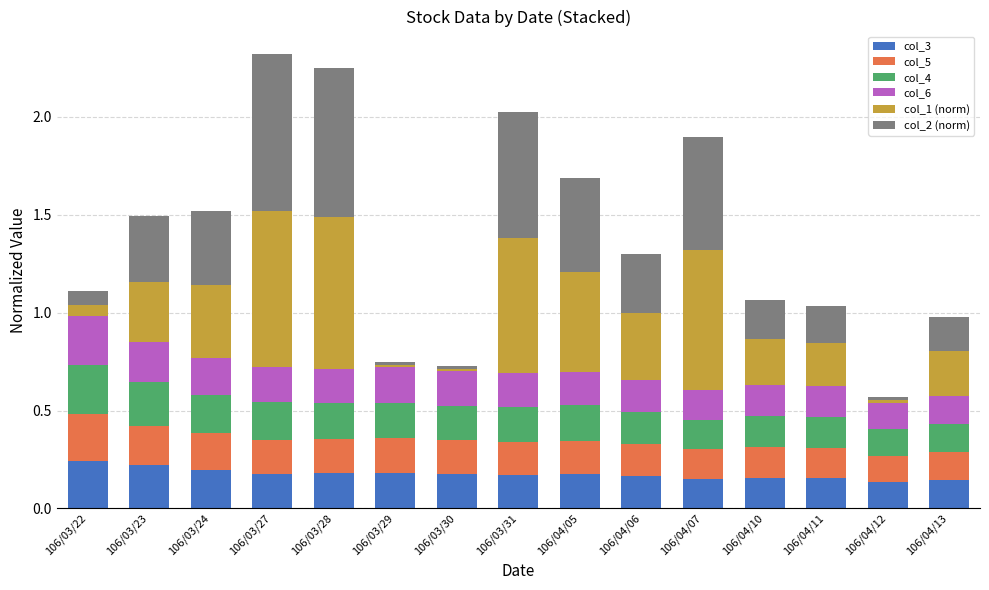

The col_3 series shows 0.3 at 106/03/29. True or false?

False